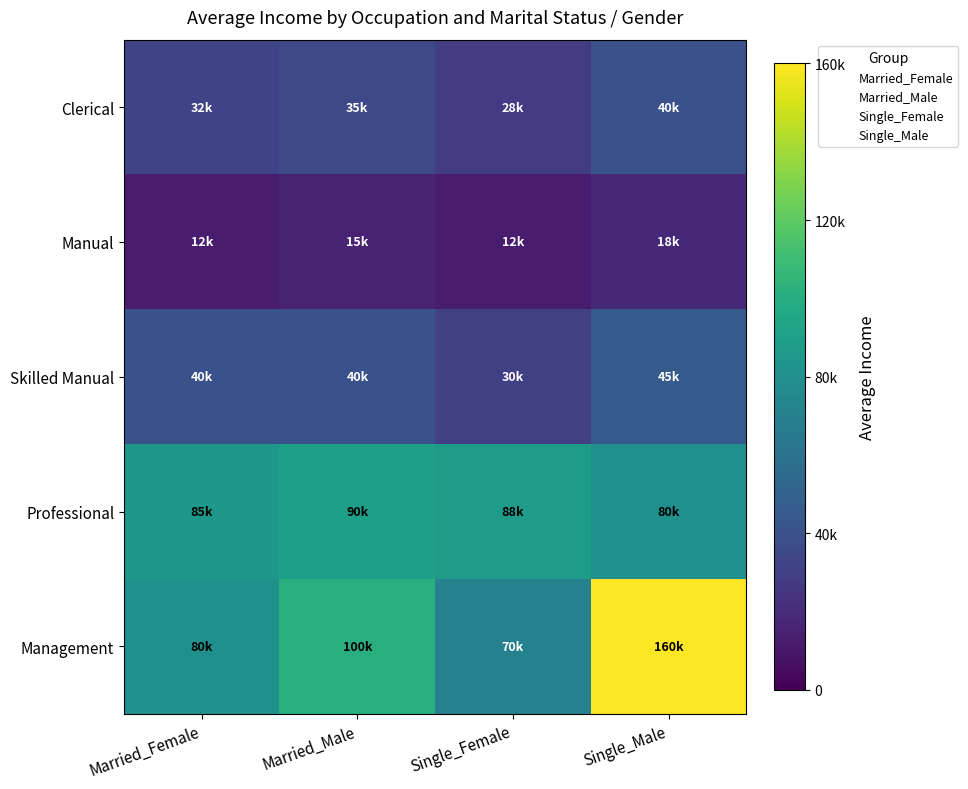

Which has a higher value, Single_Female or Married_Female?

Married_Female